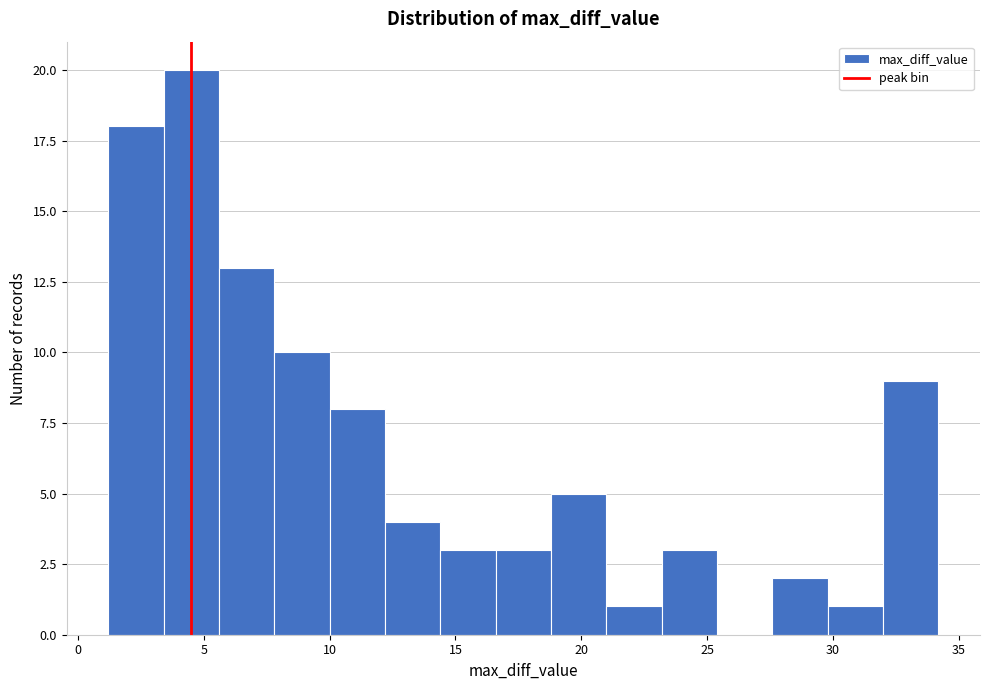

Reading left to right, transcribe this chart: for each bar, give the range it covers on the x-axis and its height. Neither the bar edges nor the heights are printed on the chart, so give them approximately, as read against the axes.

1.0 to 3.5: 18
3.5 to 5.5: 20
5.5 to 8.0: 13
8.0 to 10.0: 10
10.0 to 12.0: 8
12.0 to 14.5: 4
14.5 to 16.5: 3
16.5 to 19.0: 3
19.0 to 21.0: 5
21.0 to 23.0: 1
23.0 to 25.5: 3
25.5 to 27.5: 0
27.5 to 30.0: 2
30.0 to 32.0: 1
32.0 to 34.0: 9